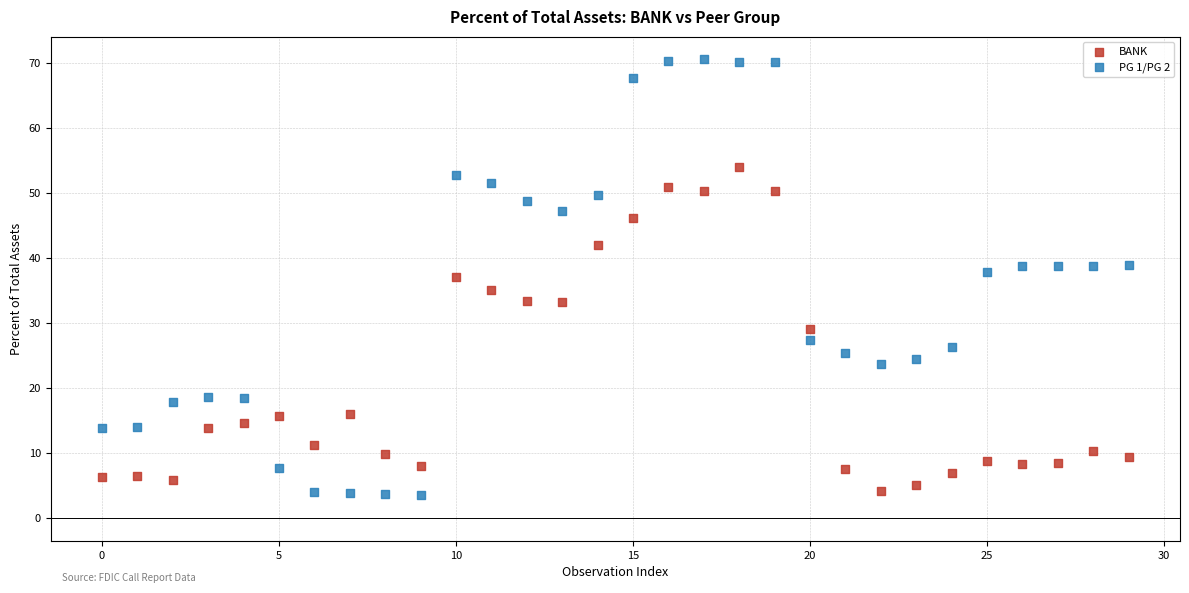

What are all the series names shown in the legend?

BANK, PG 1/PG 2